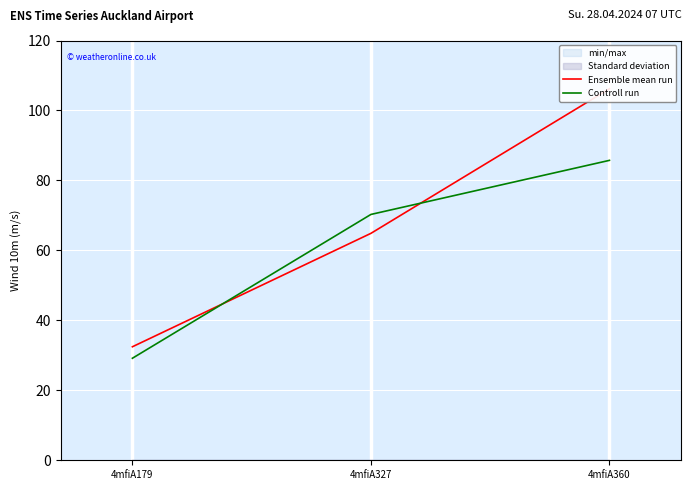

At 4mfiA327, list the series in order from smallest to largest.

Ensemble mean run, Controll run